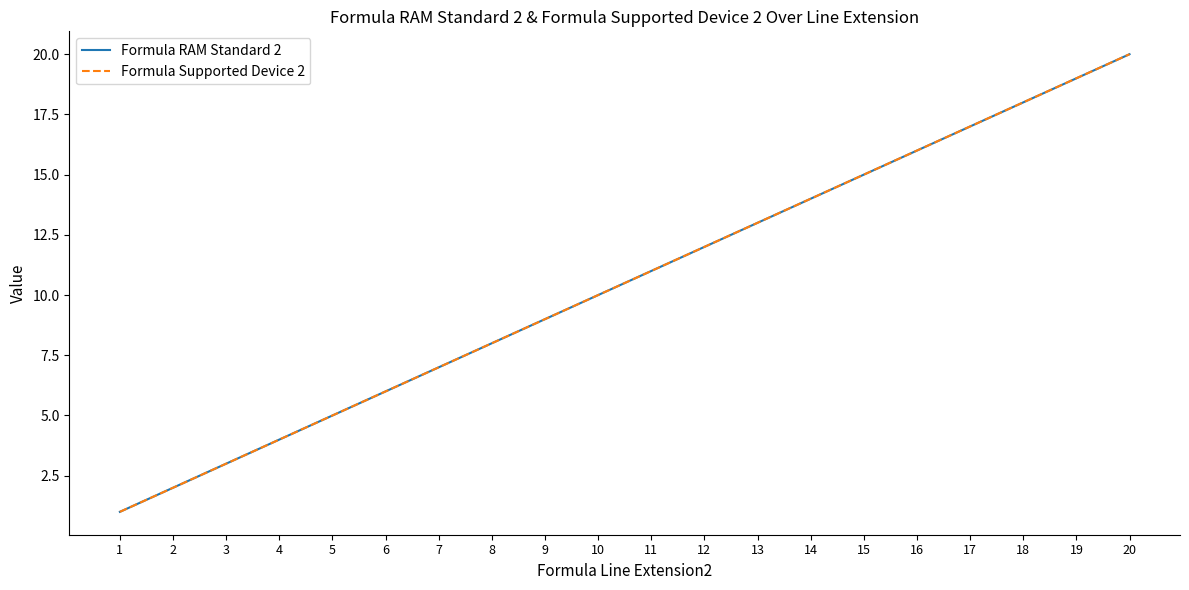

Does the chart display data point markers on the line(s)?

No